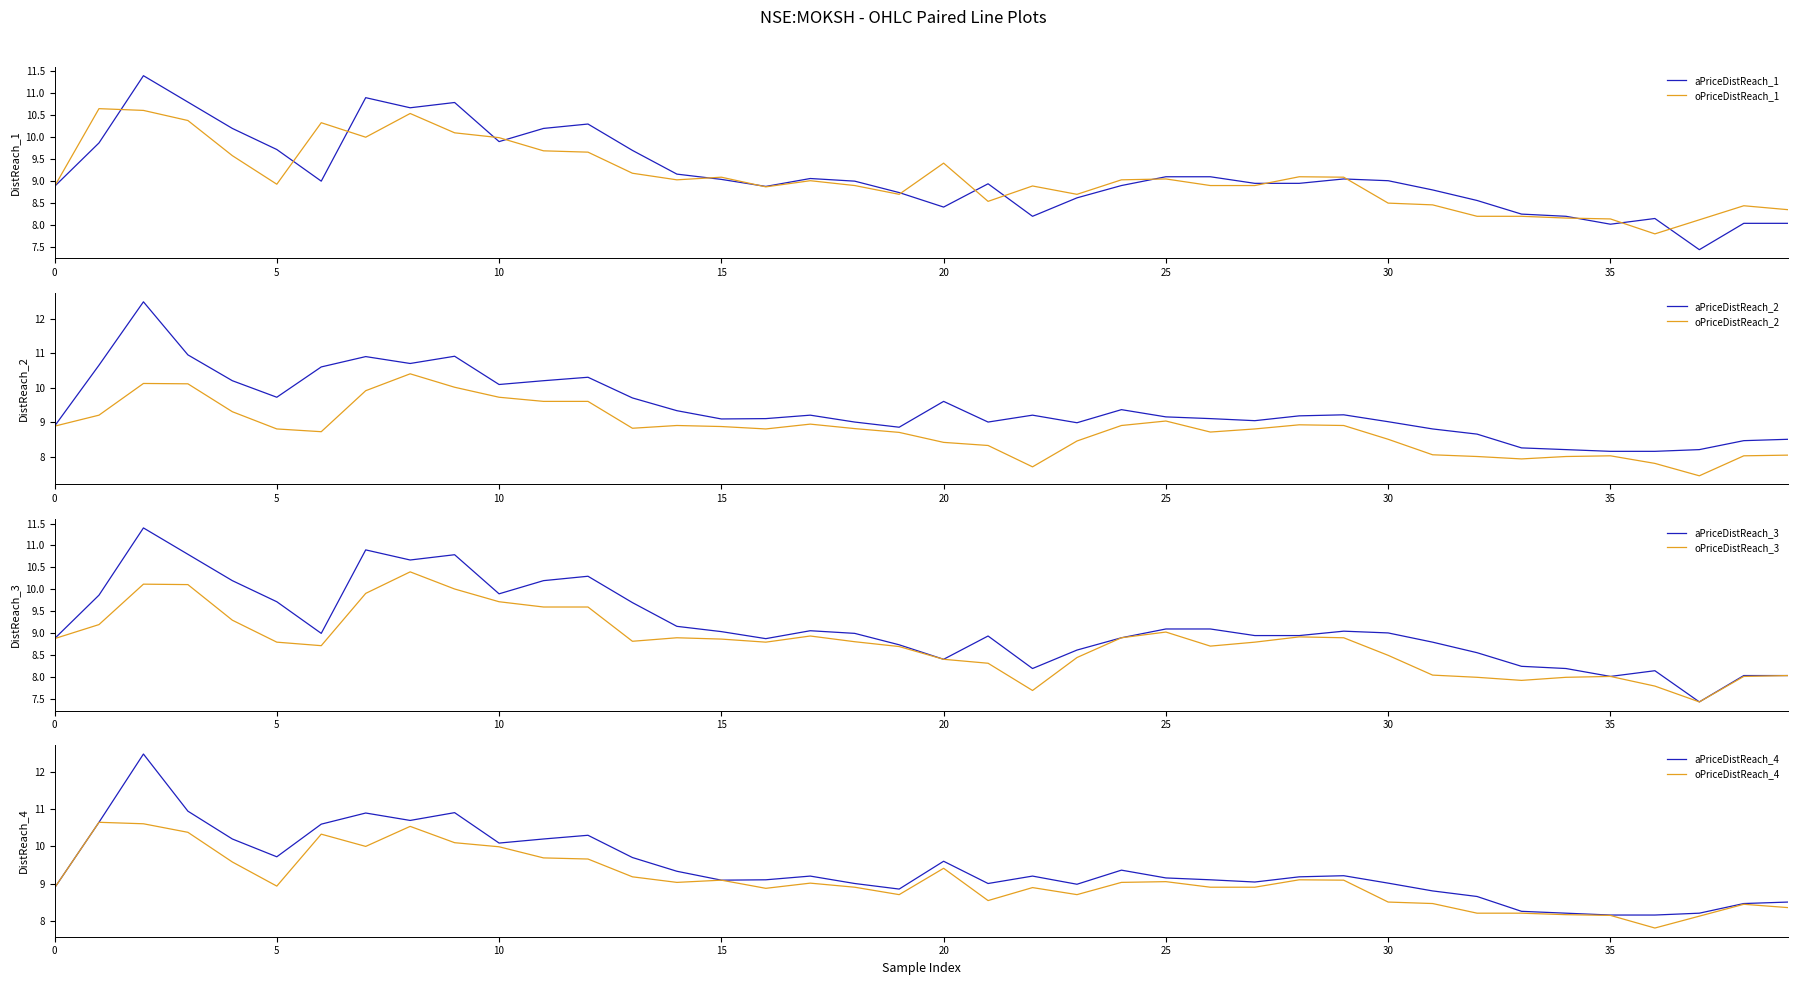

True or false: high has more than 0 points higher than both neighbors.

True